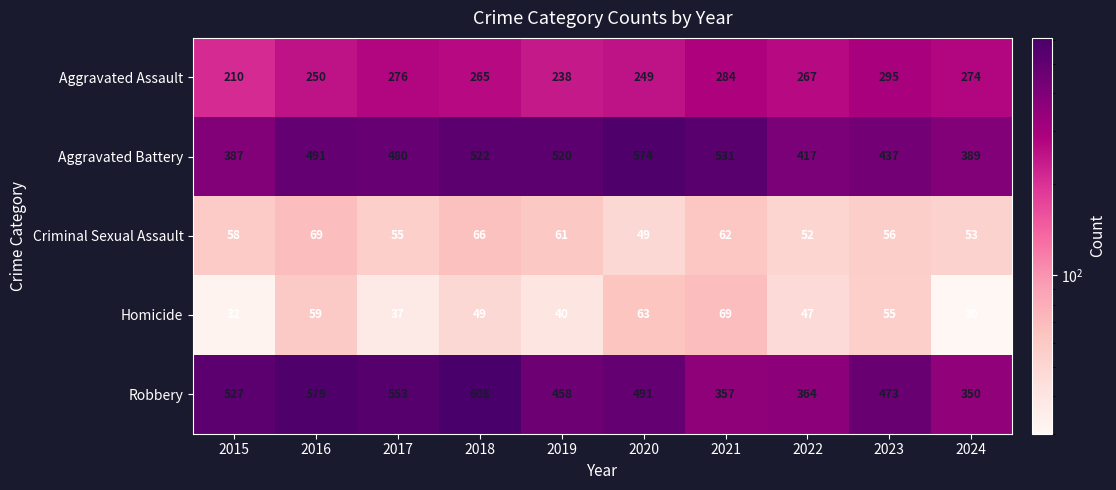

Which category has the highest value across all series?

2018